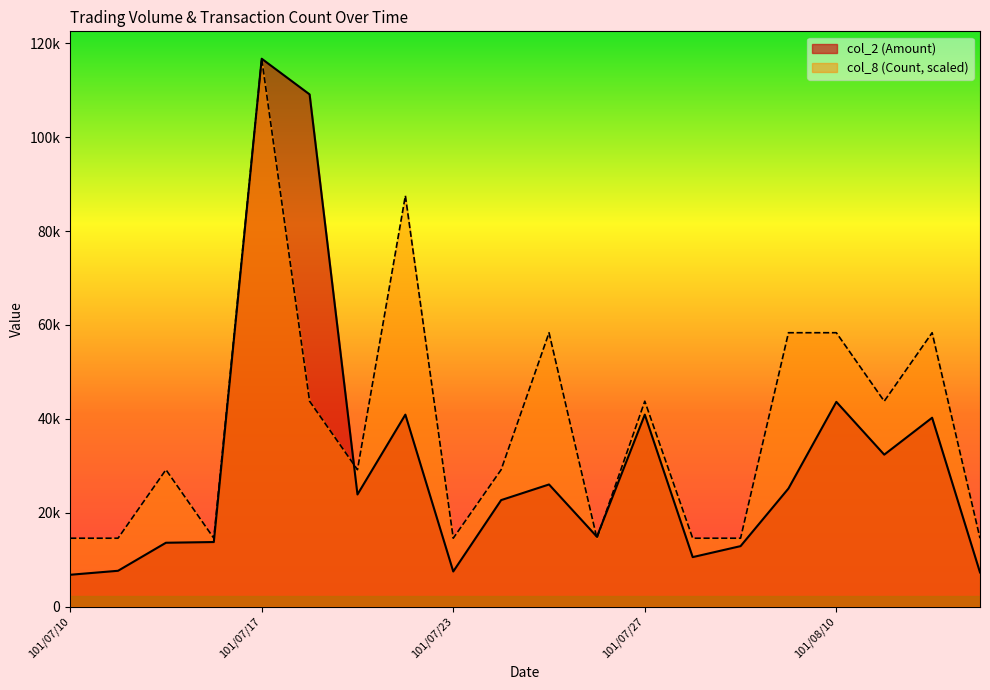

Reading left to right, list all the values displayed in this chart.

col_2 (Amount): 6800.0	7650.0	13620.0	13770.0	116690.0	109100.0	23900.0	40900.0	7500.0	22700.0	26030.0	14900.0	40900.0	10560.0	12900.0	25170.0	43620.0	32380.0	40240.0	7300.0
col_8 (Count): 14586.2	14586.2	29172.5	14586.2	116690.0	43758.8	29172.5	87517.5	14586.2	29172.5	58345.0	14586.2	43758.8	14586.2	14586.2	58345.0	58345.0	43758.8	58345.0	14586.2